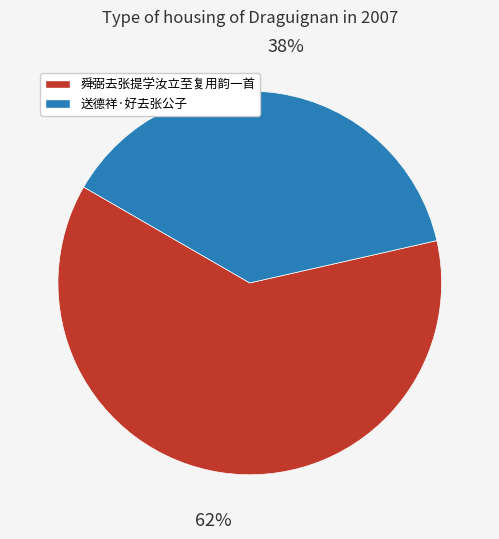

To the nearest percent, what portion does 舜弼去张提学汝立至复用韵一首 represent?

62%